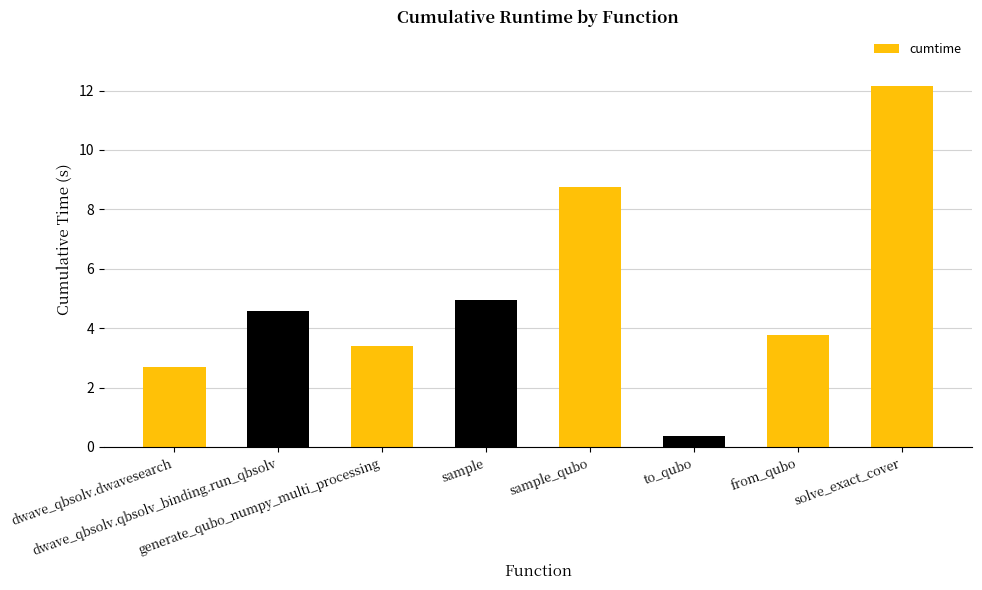

Which category has the highest value across all series?

solve_exact_cover